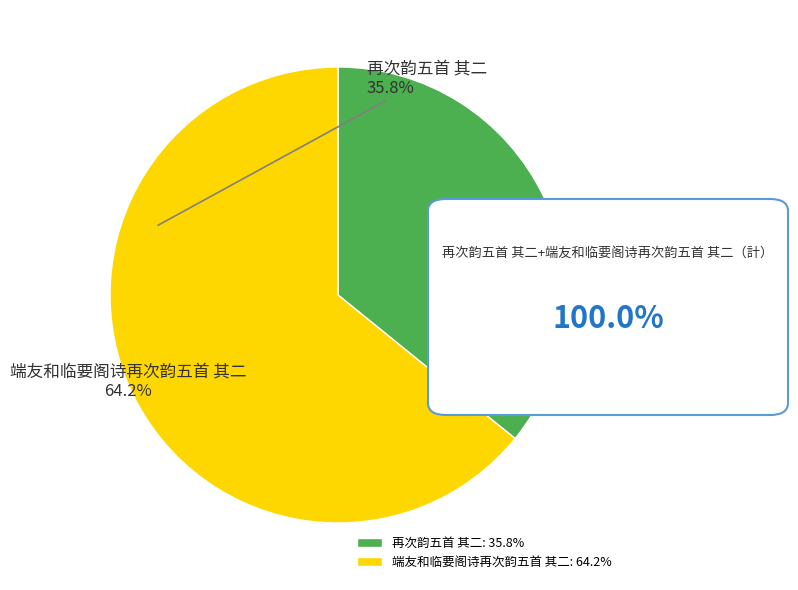

Which slice is the smallest?

再次韵五首 其二